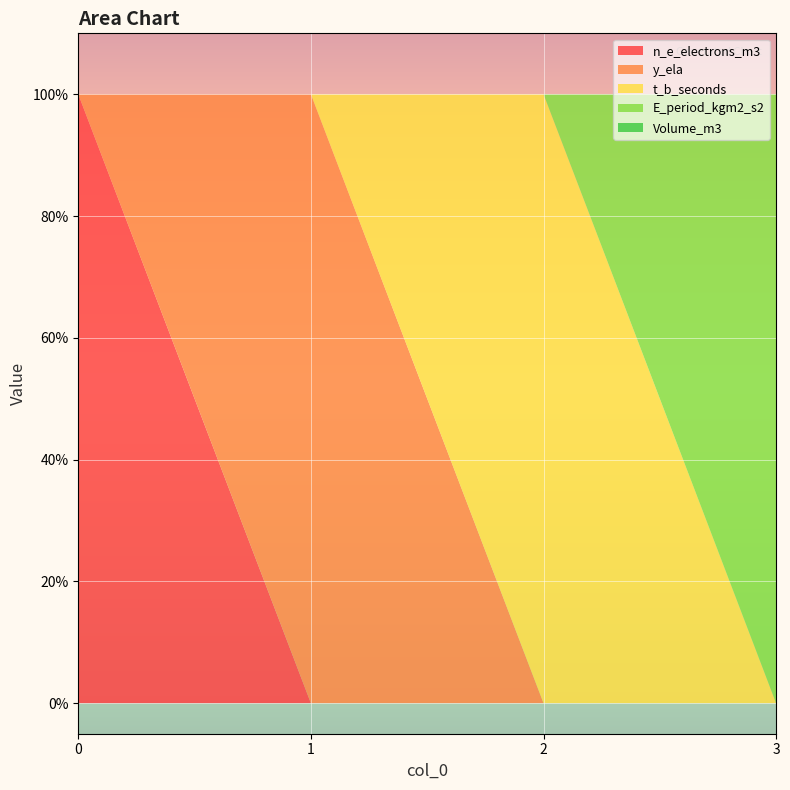

Reading left to right, extract all data points from this chart.

n_e_electrons_m3: 1	0	0	0
y_ela: 0	1	0	0
t_b_seconds: 0	0	1	0
E_period_kgm2_s2: 0	0	0	1
Volume_m3: 0	0	0	0